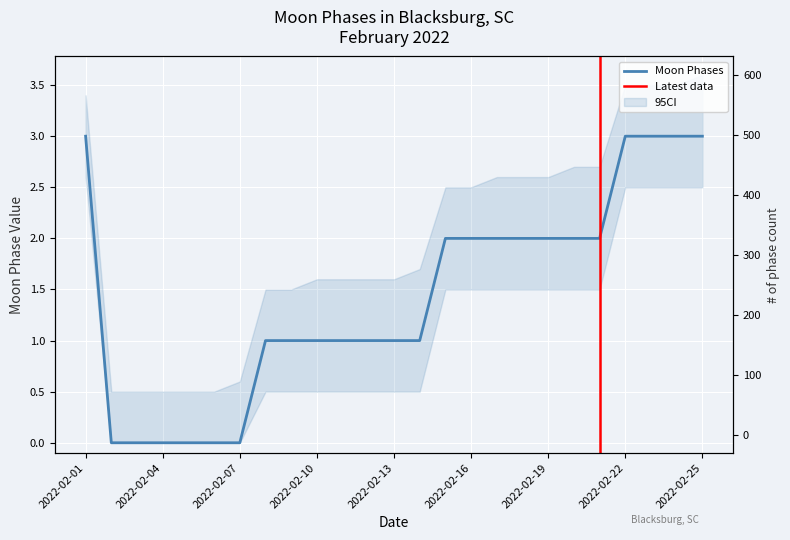

Which category has the highest value across all series?

2022-02-01